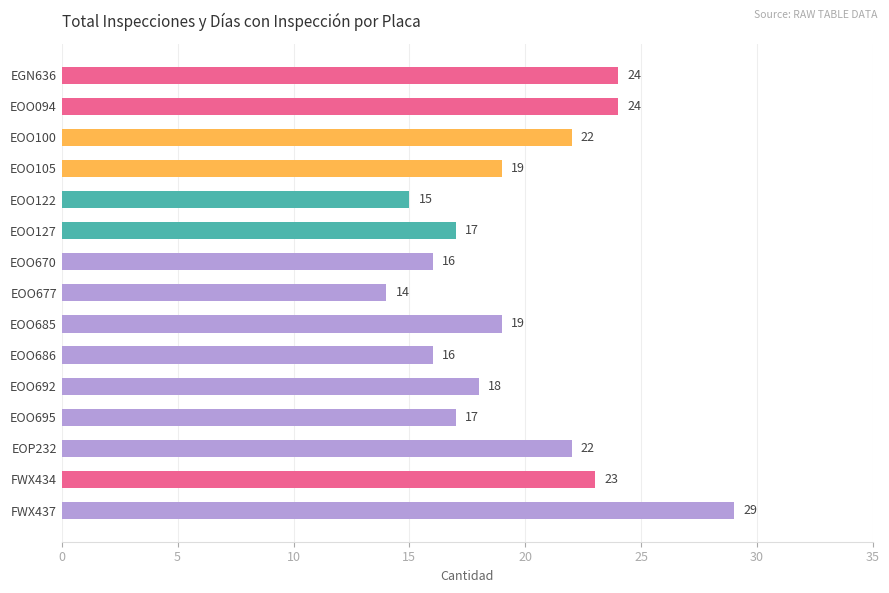

What is the maximum value shown in the chart?

29